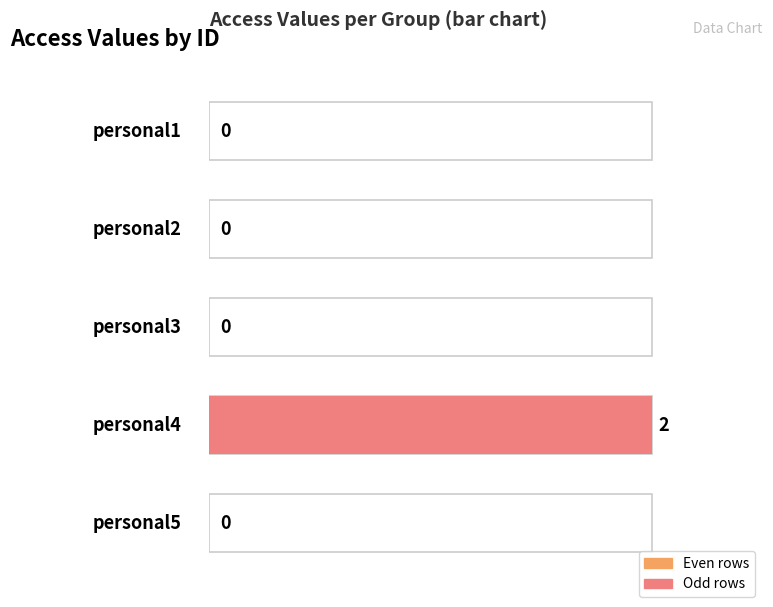

What is the difference between the values at personal5 and personal4?

2